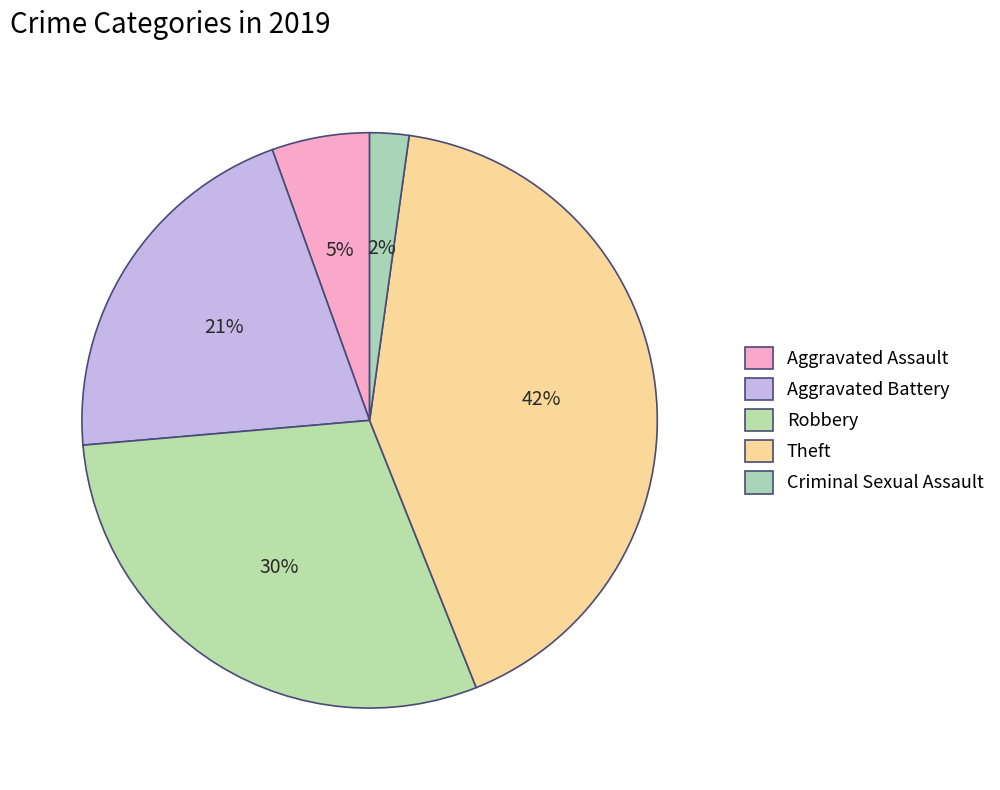

Which category has the smallest portion of the pie?

Criminal Sexual Assault